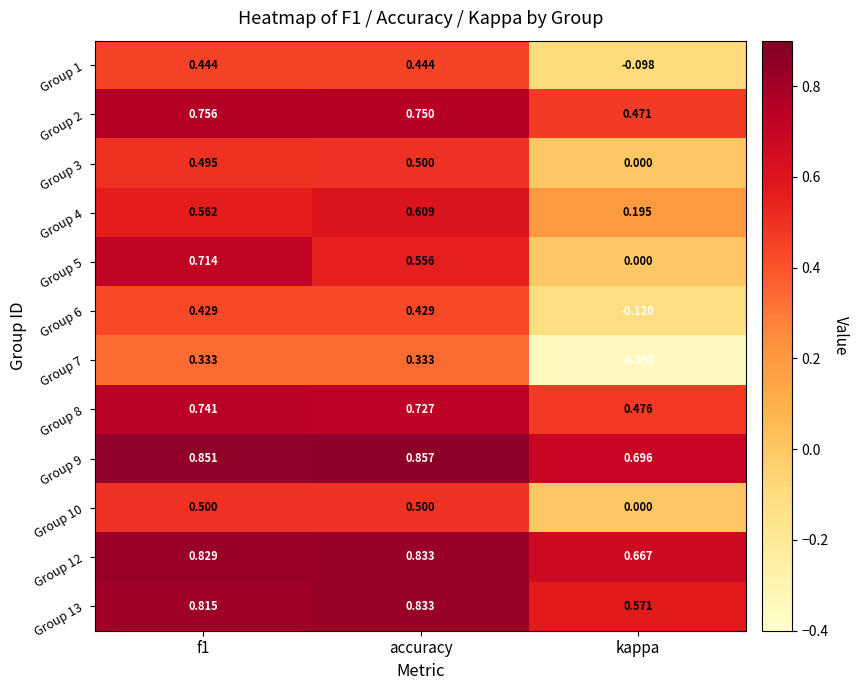

Which label corresponds to the largest value in the chart?

accuracy